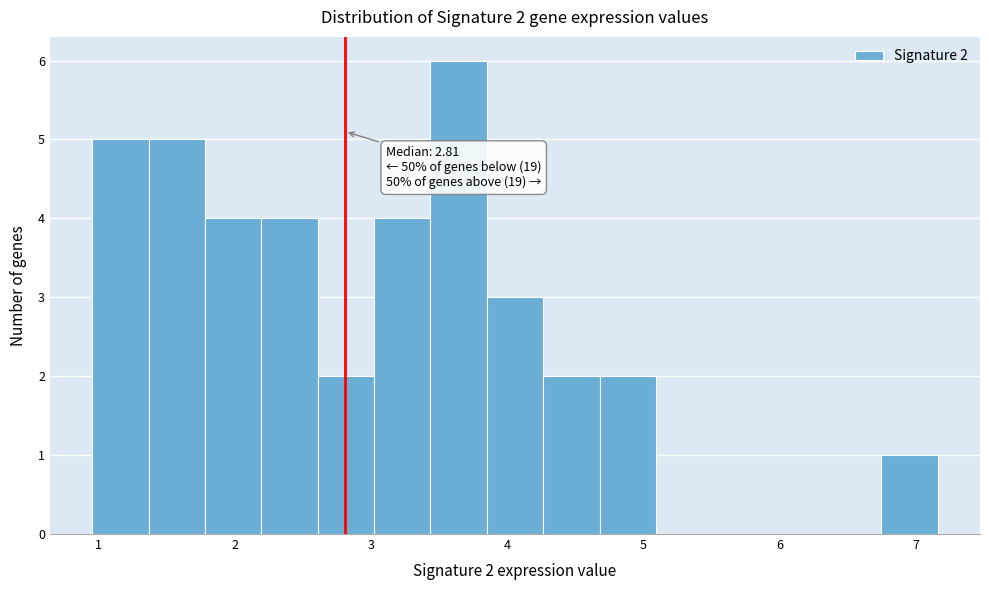

Over which range of the x-axis is the bar tallest?

3.4 to 3.9